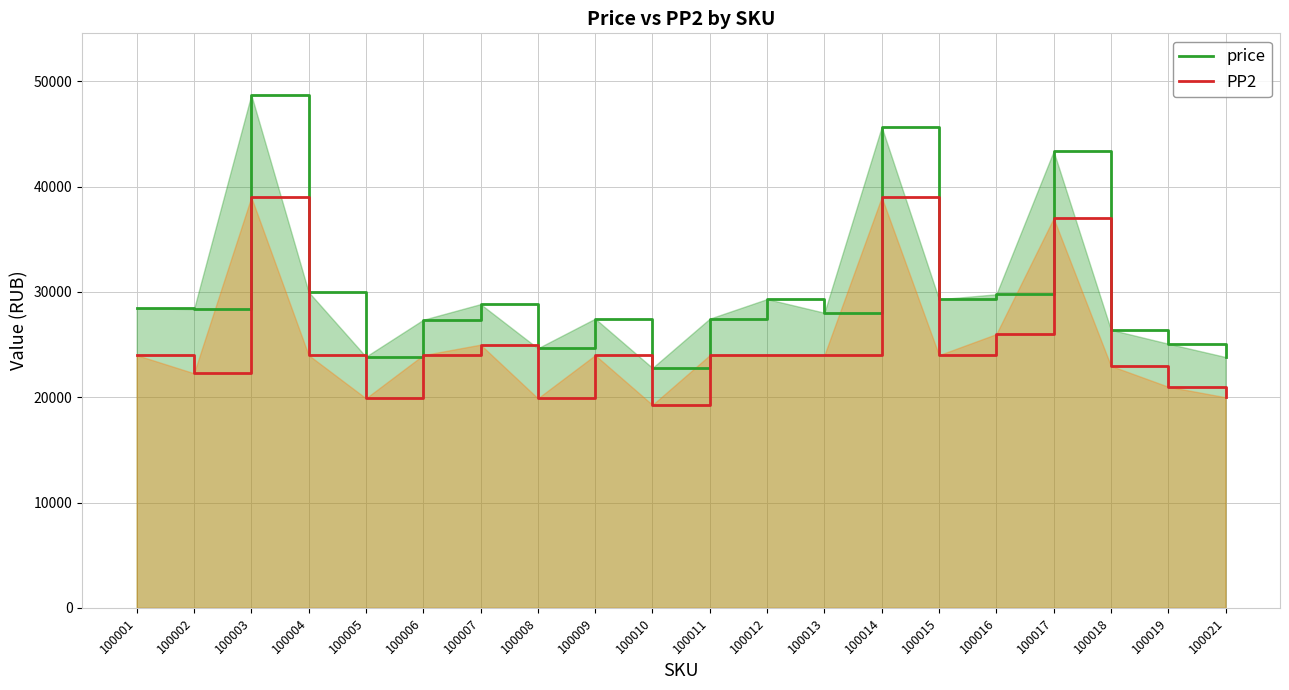

Read the PP2 value at 100005, to the nearest 100.

19900